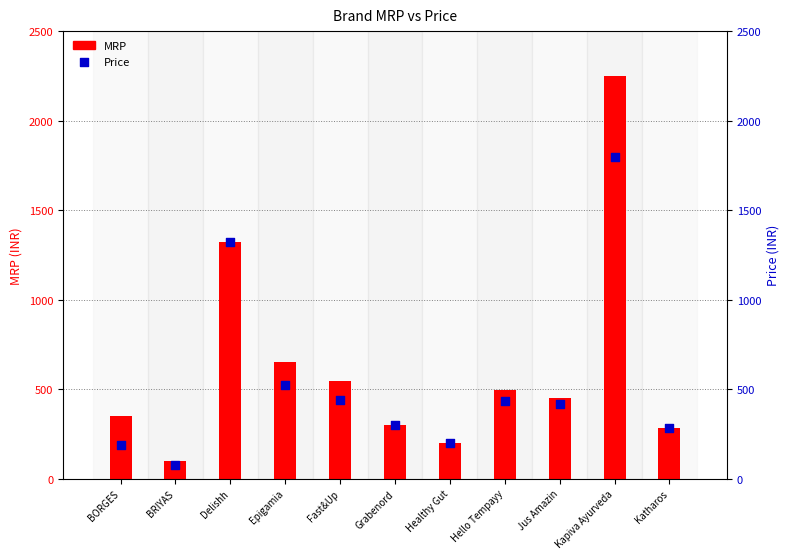

What is the total value across all series at Fast&Up?

984.0